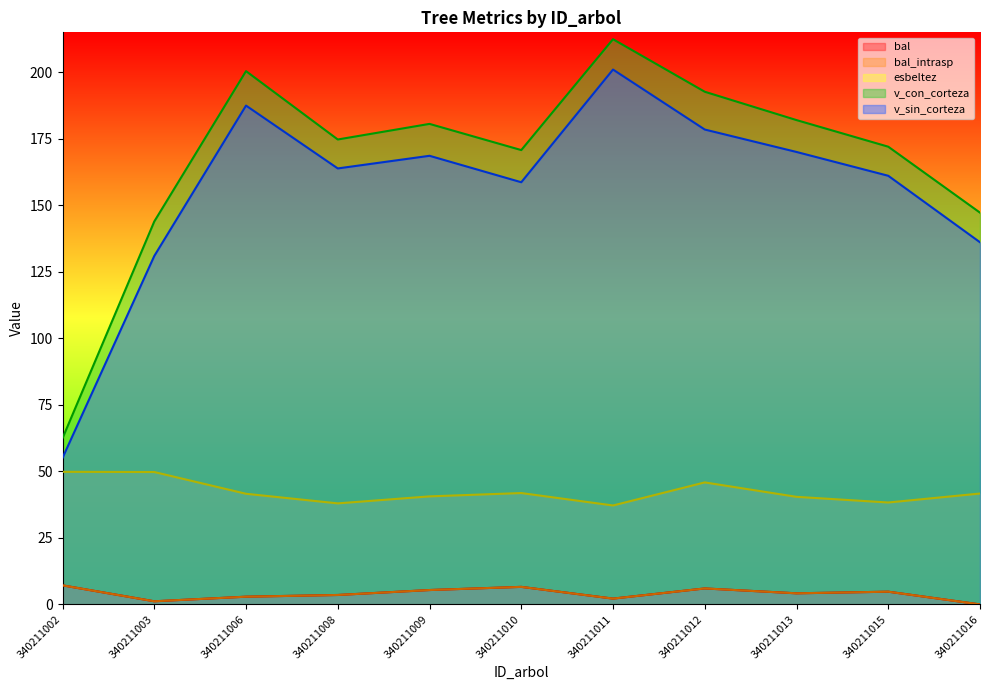

True or false: bal_intrasp and v_sin_corteza cross at least once.

False